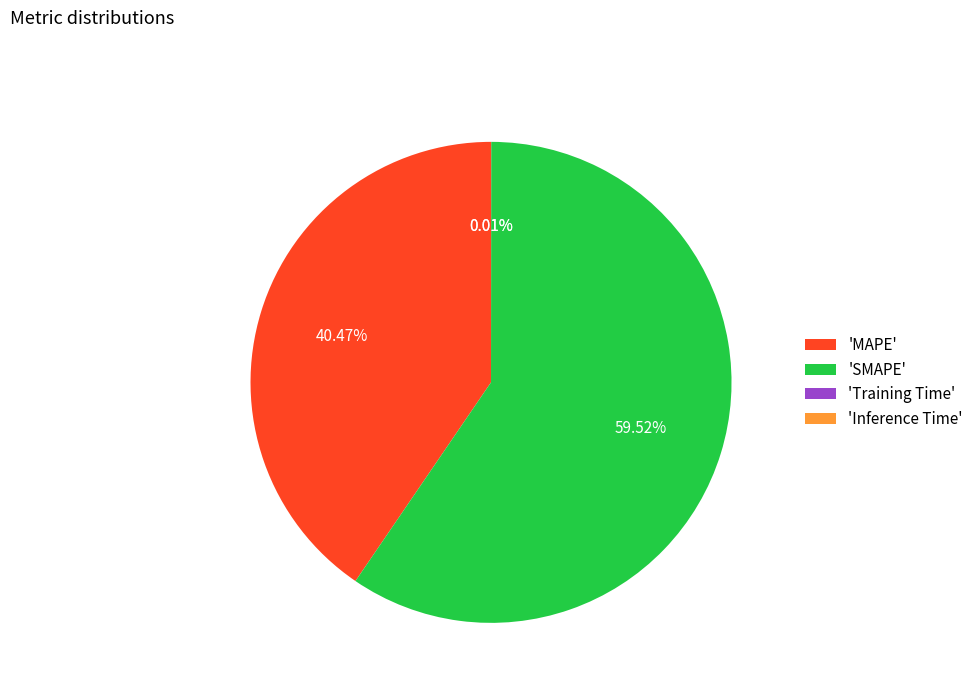

Which category accounts for the majority?

'SMAPE'